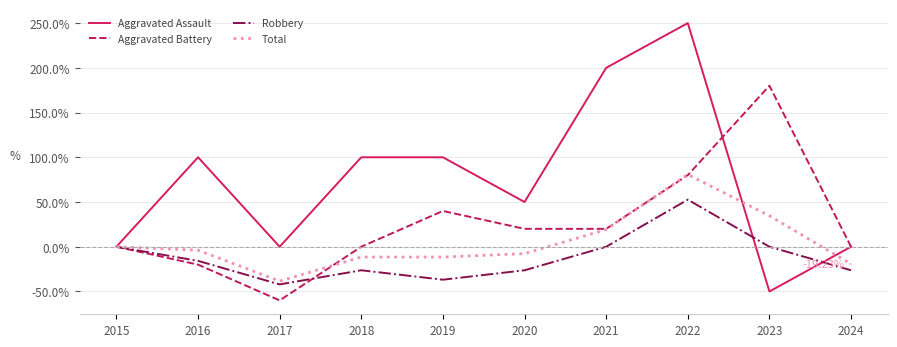

The value of Robbery at 2017 is -9.1. True or false?

False